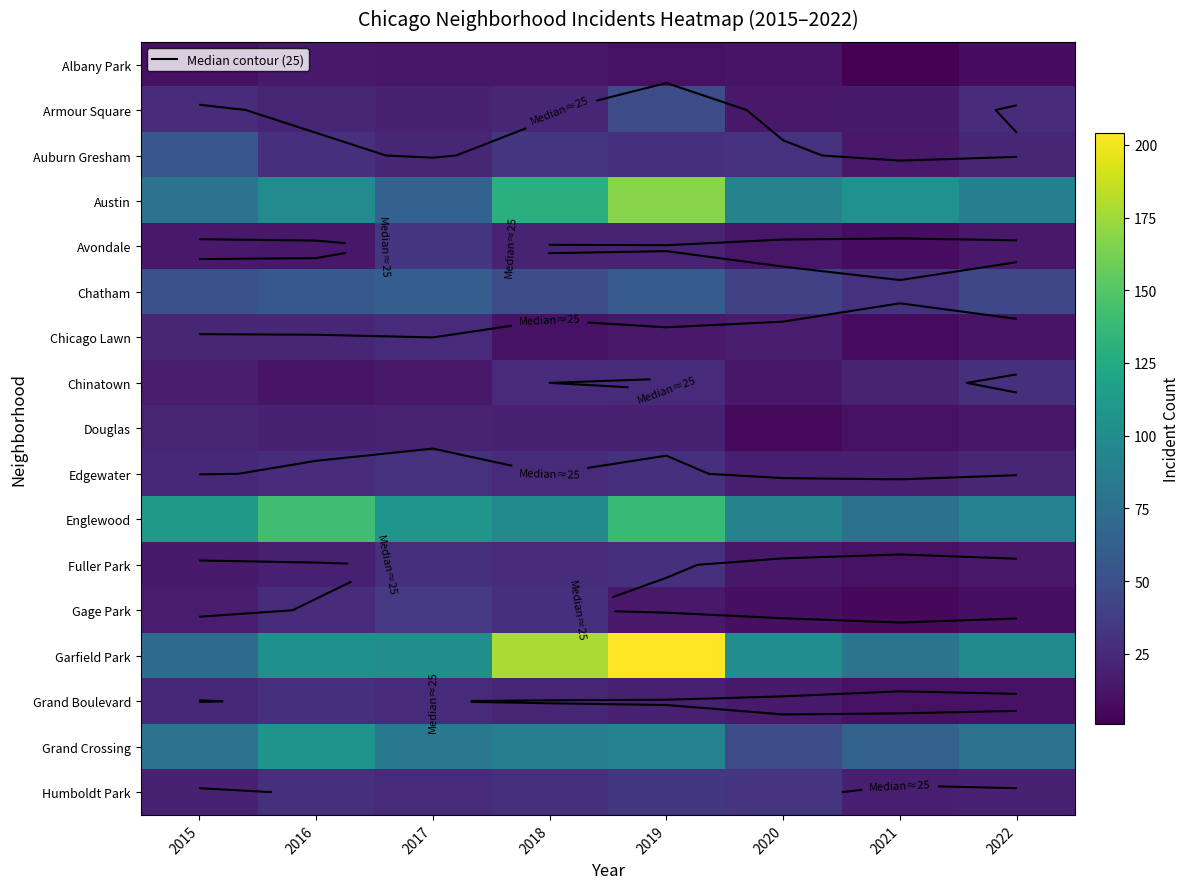

What is the difference between the second highest and minimum values in the Grand Boulevard series?

15